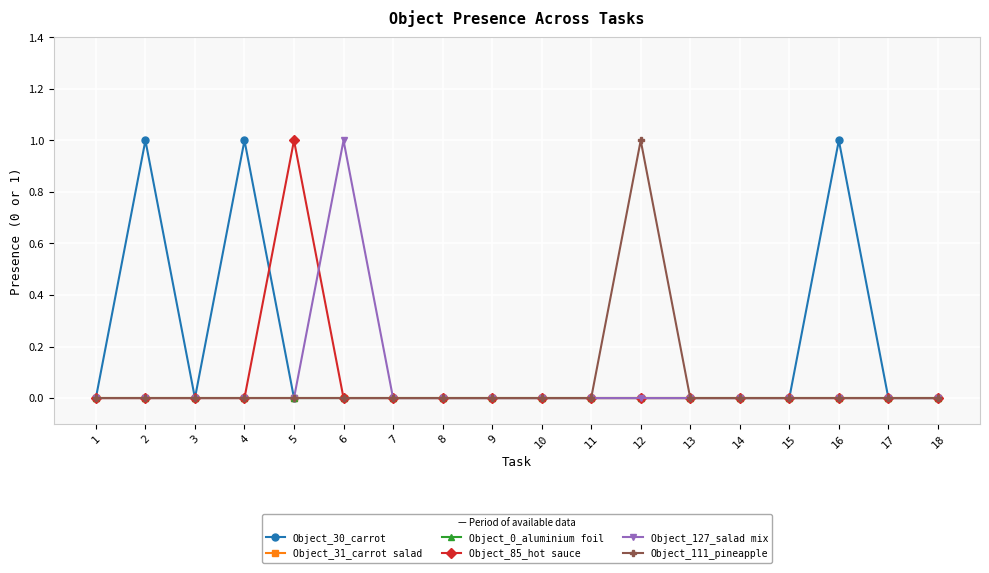

Is this an area chart (filled region under the line)?

No